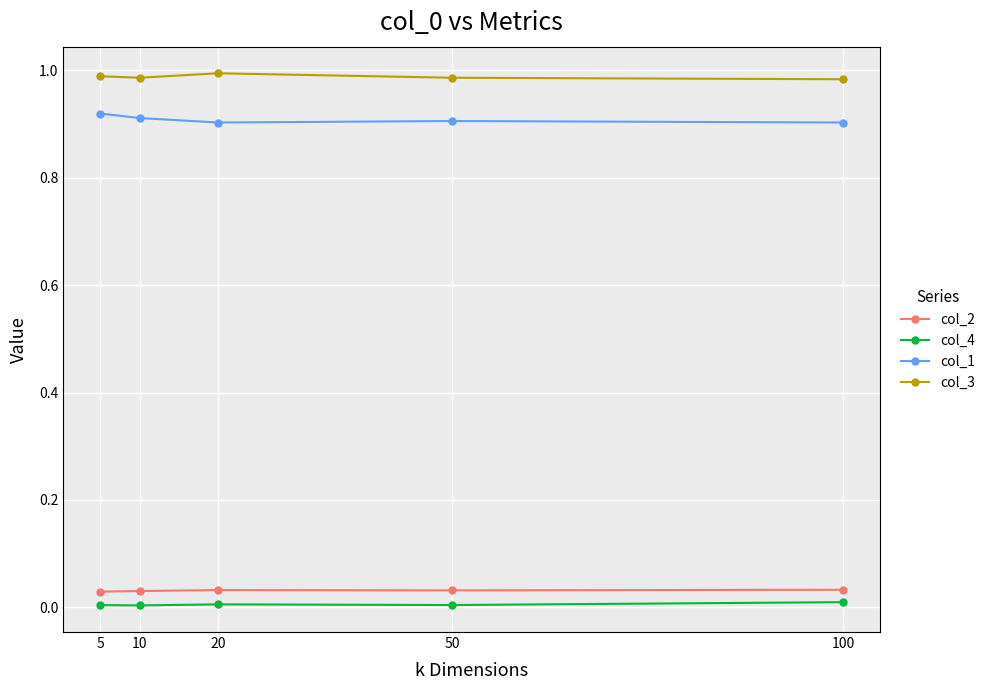

True or false: col_4 and col_3 cross at least once.

False